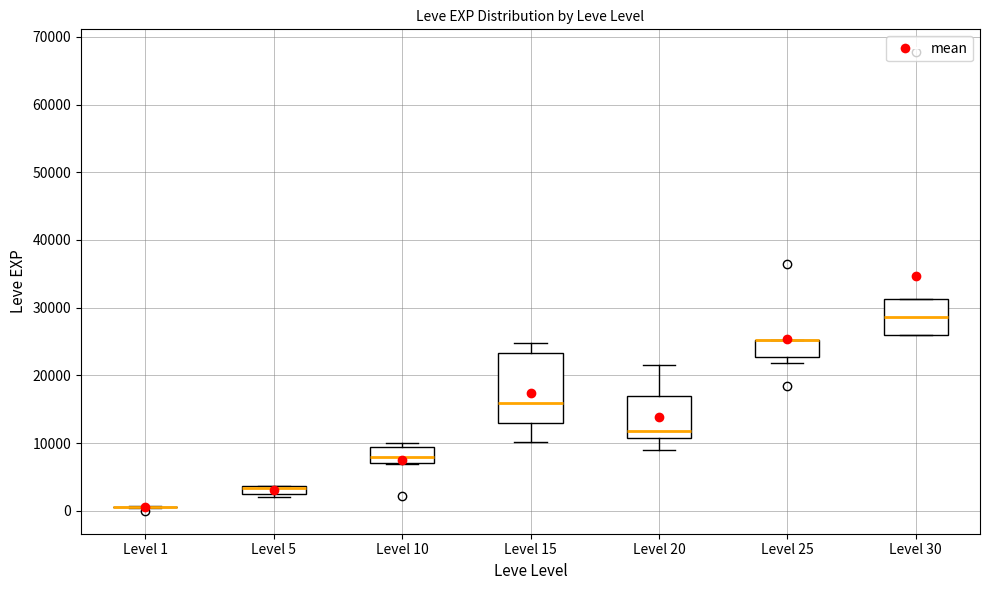

Comparing the boxes themselves (not the whiskers), which one is the tallest?

Level 15